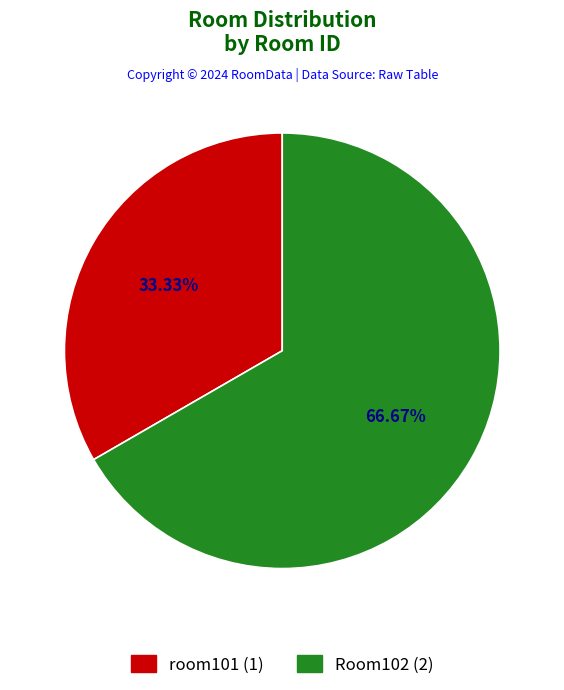

Which has a higher value, Room102 (2) or room101 (1)?

Room102 (2)